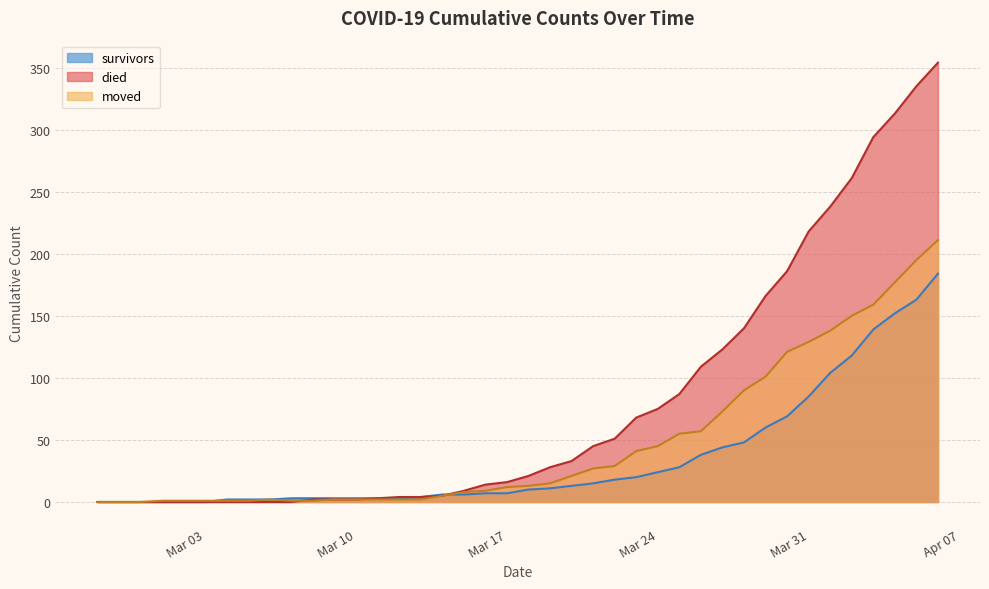

What is the difference between the moved values at 2020-03-18 and 2020-03-14?

8